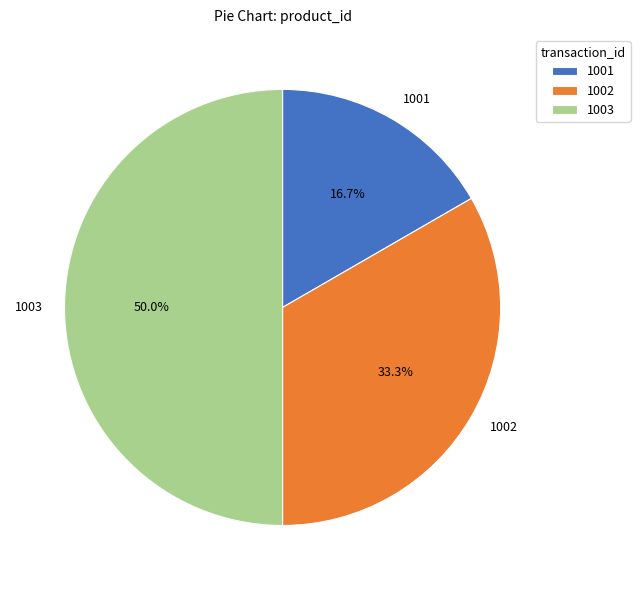

Which has a higher value, 1003 or 1002?

1003